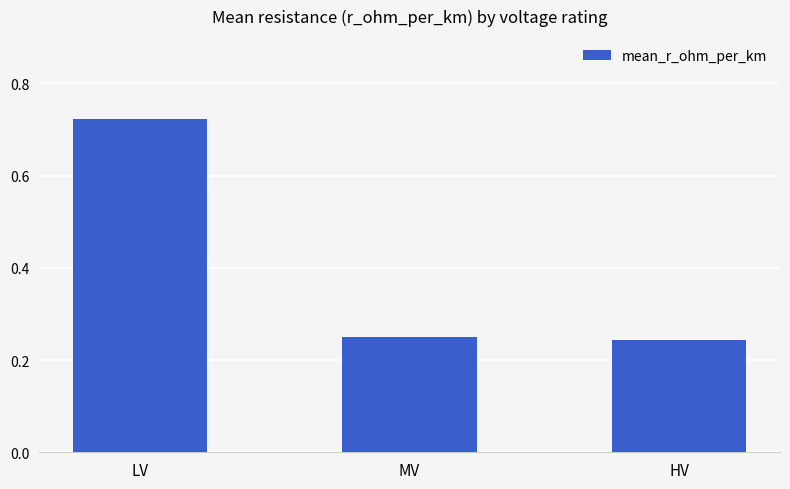

Which label corresponds to the largest value in the chart?

LV